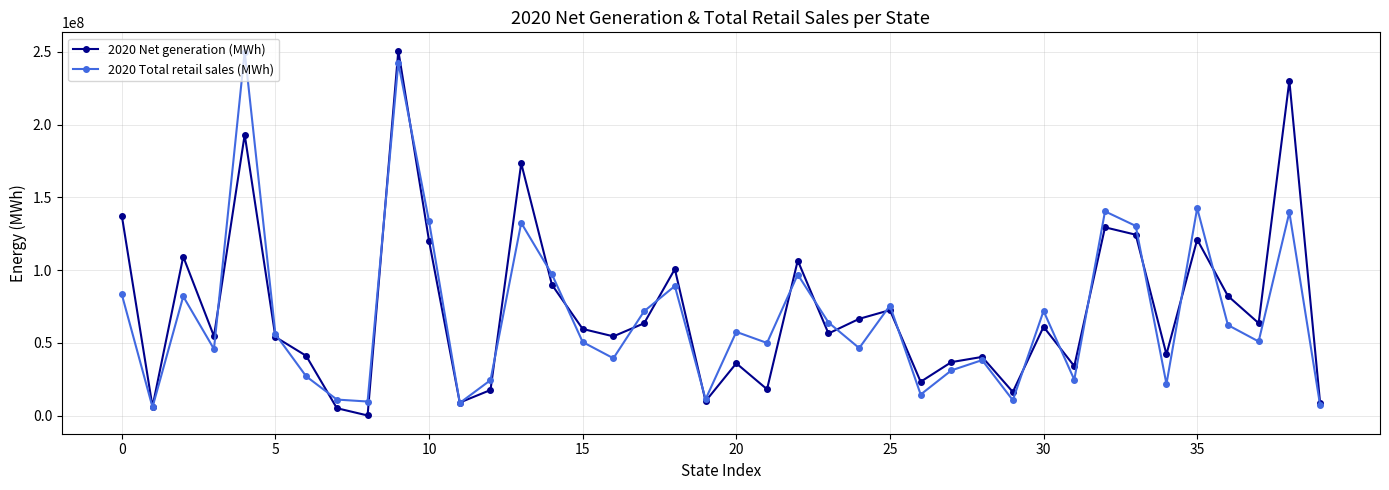

Does the chart have visible grid lines?

Yes